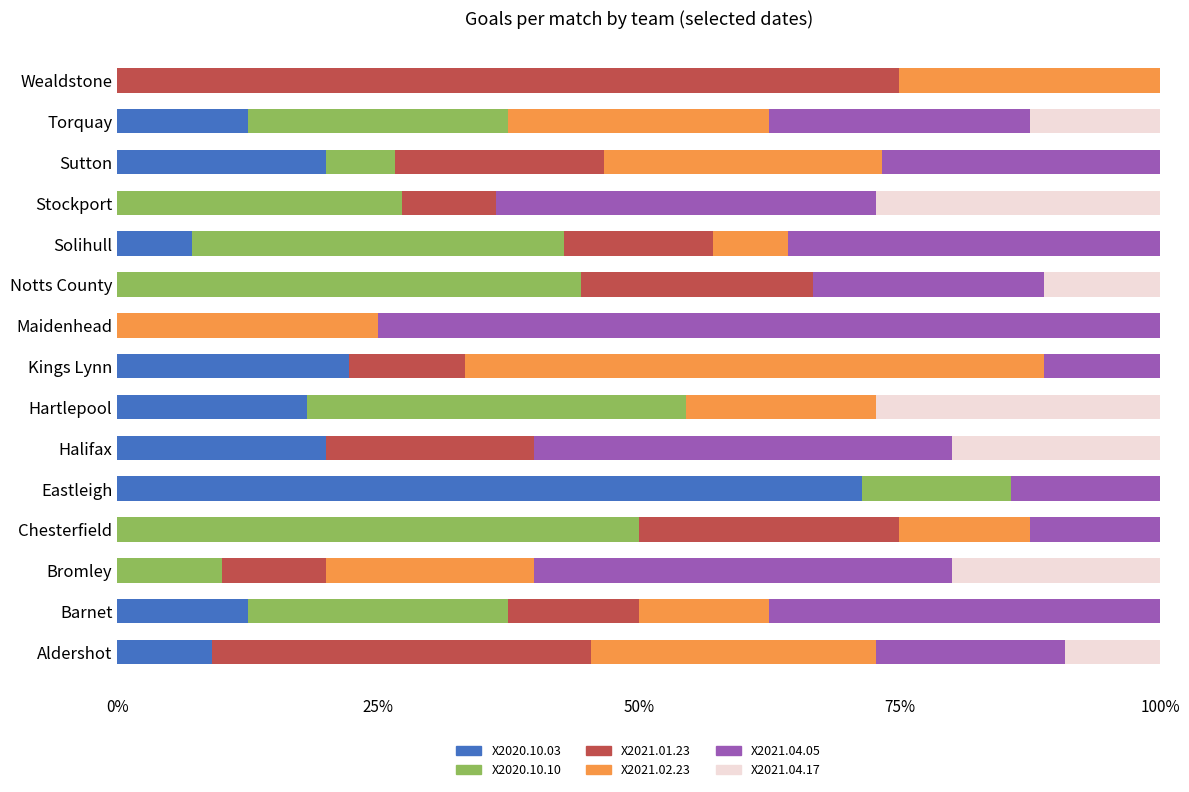

What is the total value across all series at Sutton?

100.0